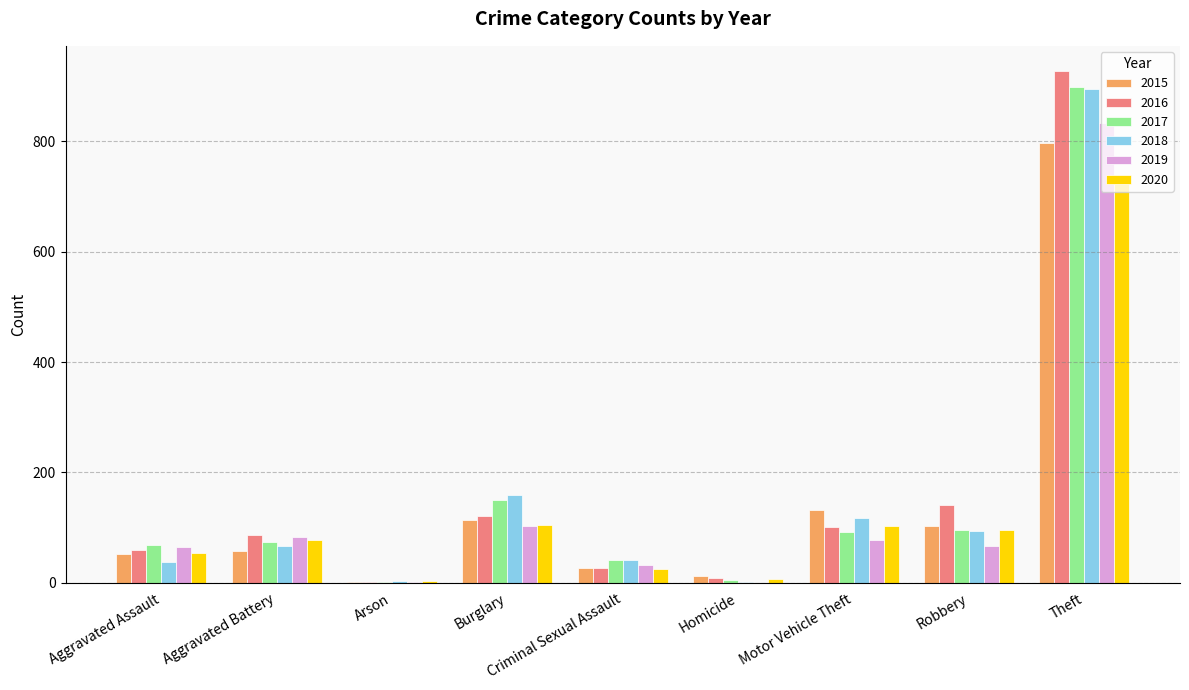

At which label is 2017 closest to 449?

Burglary